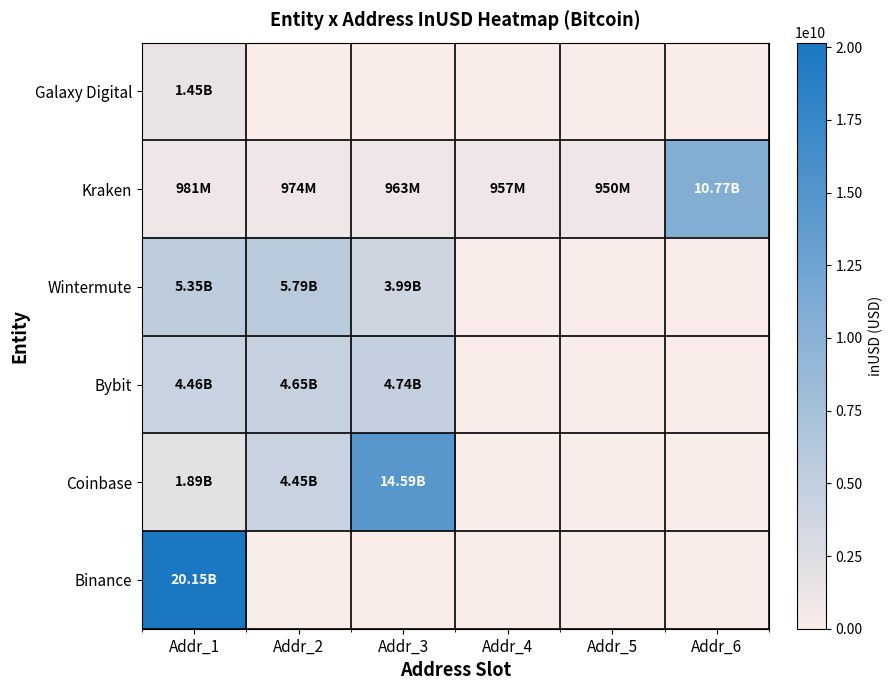

Which series has the largest range (max minus min)?

Binance